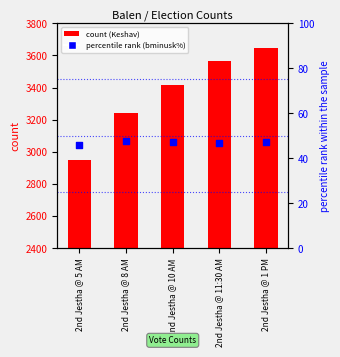

Which series reaches the maximum Y coordinate?

Keshav